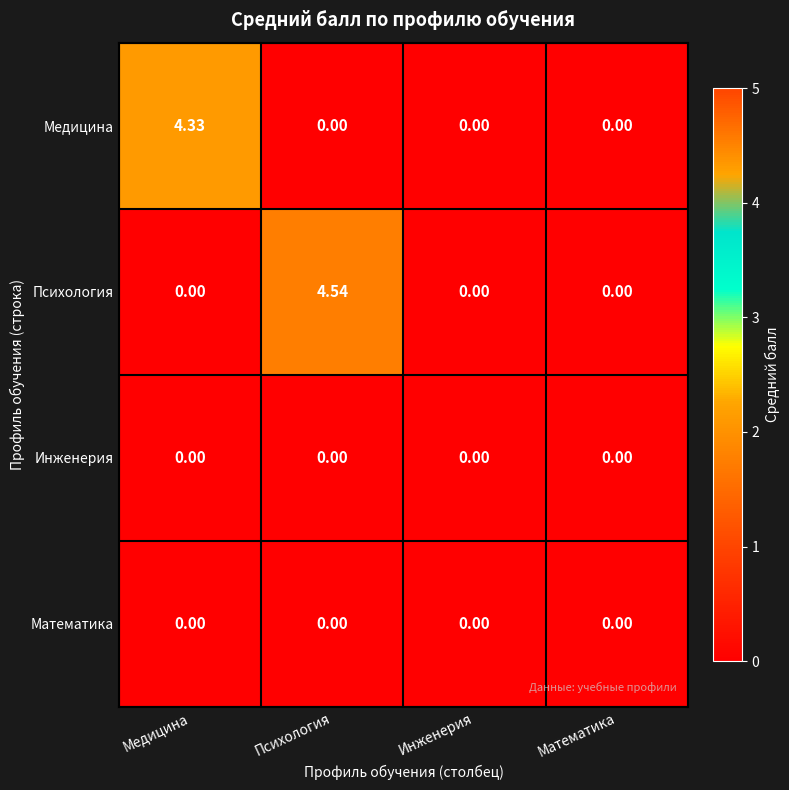

Which series has the widest spread of values?

Психология